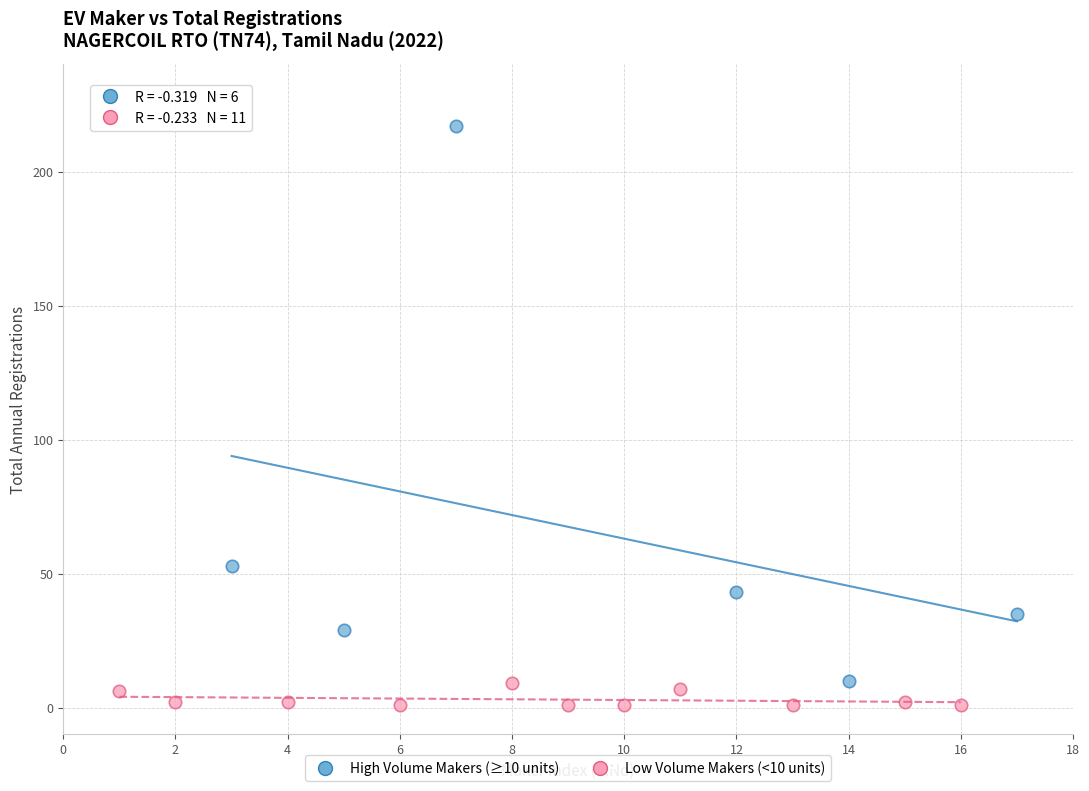

Which series has the widest spread of Y values?

High Volume Makers (≥10 units)